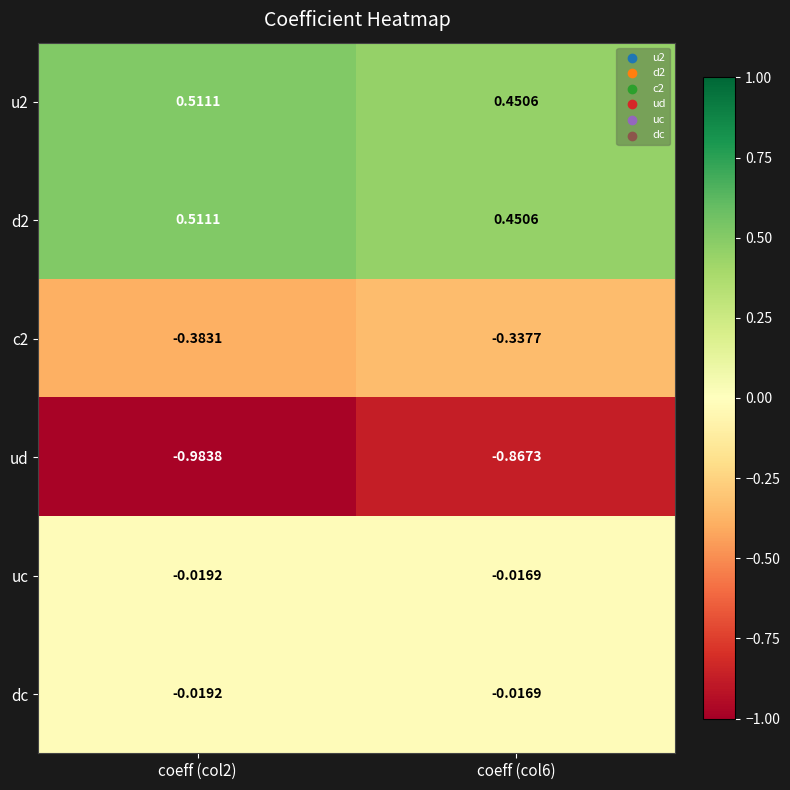

Which series changed the most between coeff (col2) and coeff (col6)?

ud